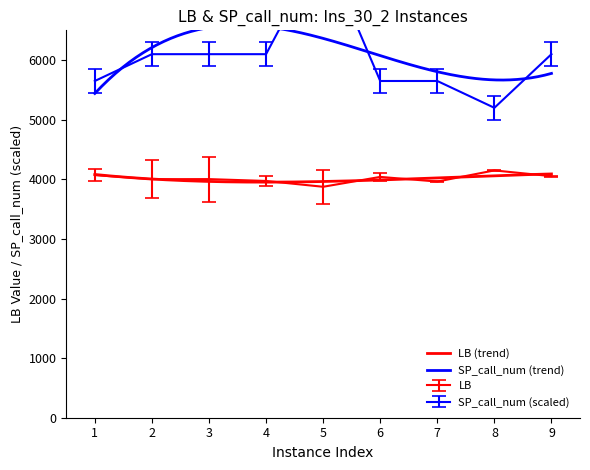

In LB, how many points are higher than both neighbors (excluding endpoints)?

3